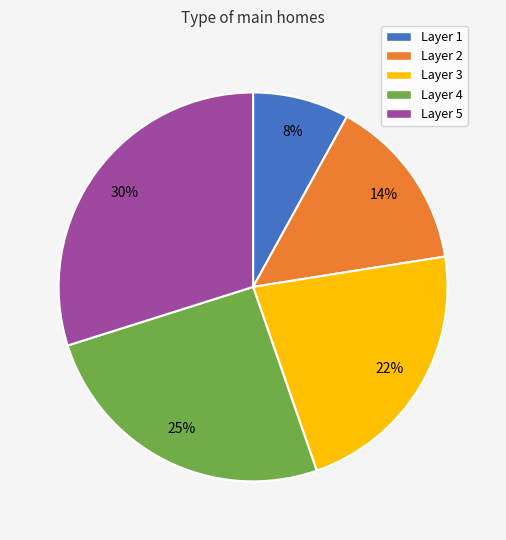

To the nearest percent, what is the difference between the largest and smallest slice percentages?

22%